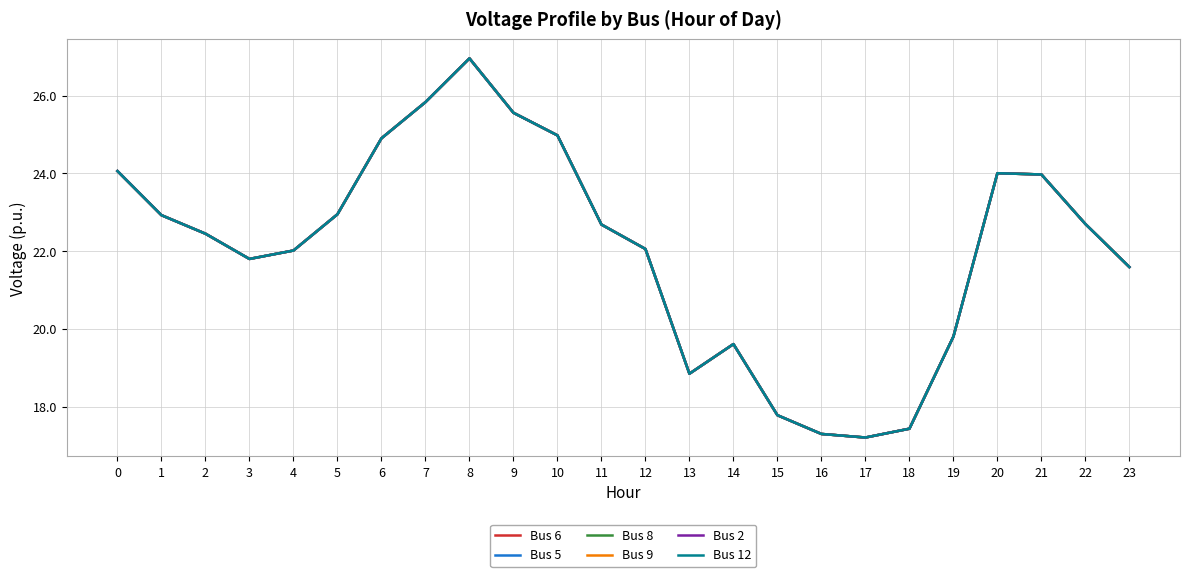

Which label corresponds to the largest value in the chart?

8